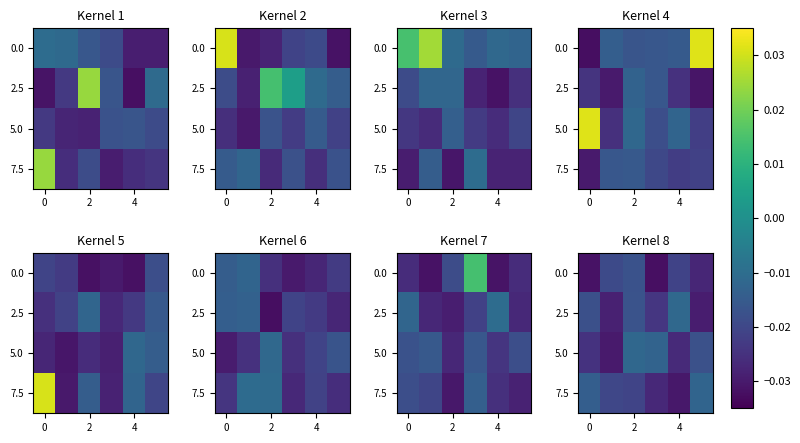

What is the sum of all 5.0 values?

-0.1